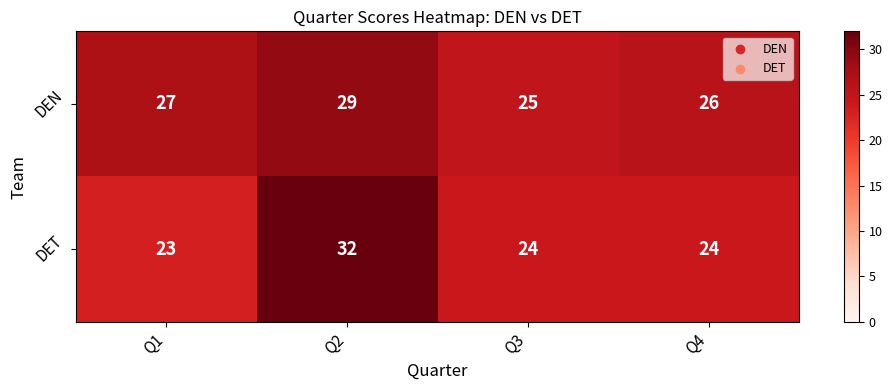

At which category is the sum across all series the highest?

Q2